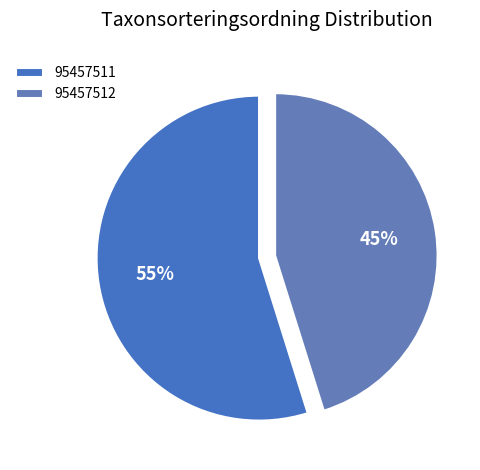

Which category has the biggest portion of the pie?

95457511